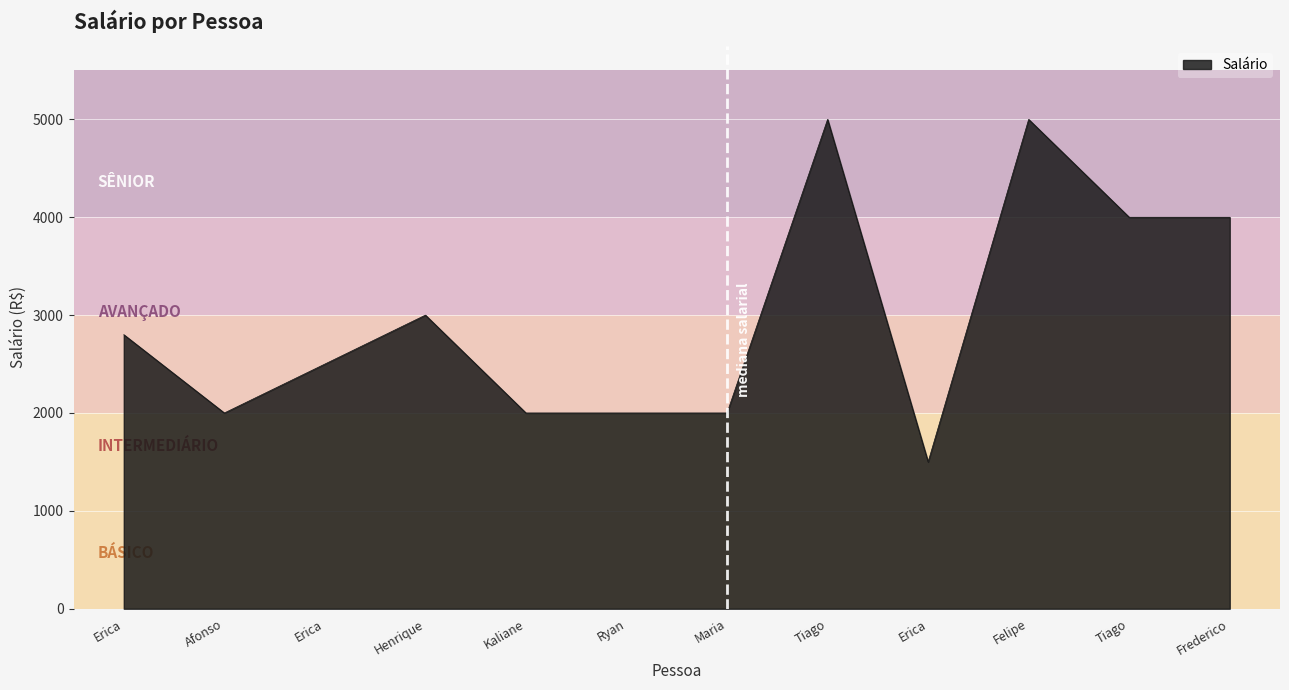

What is the difference between the maximum and minimum values?

3500